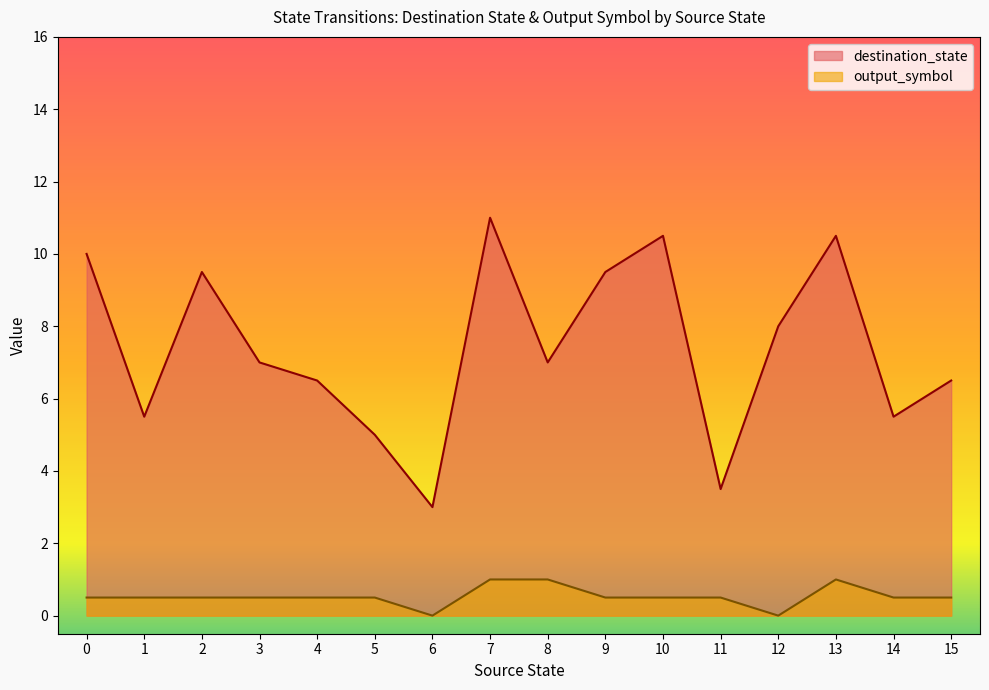

Which series has the largest total across all categories?

destination_state